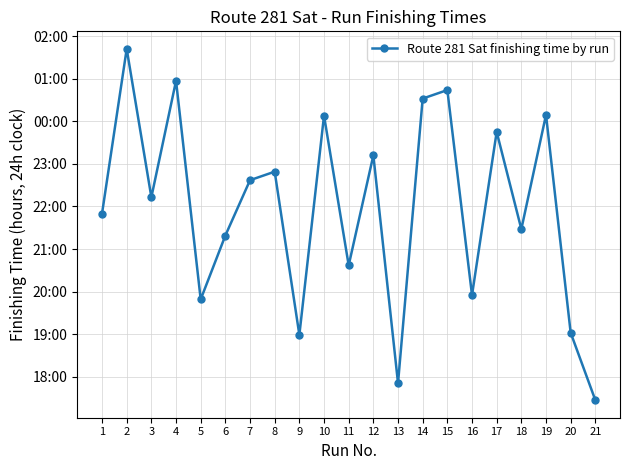

What is the smallest value displayed?

17.4